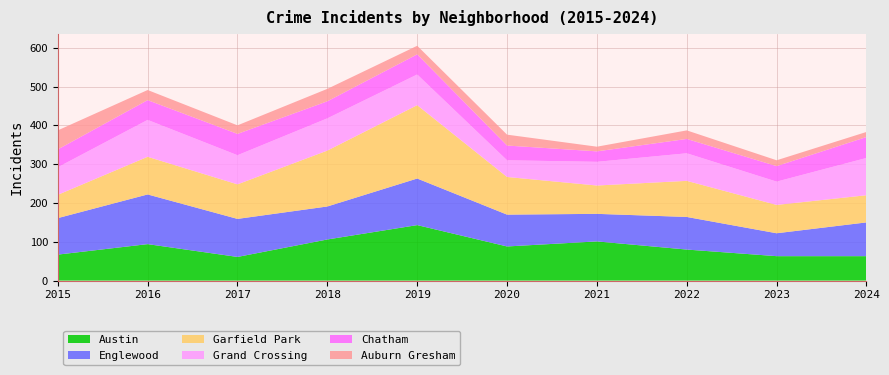

Reading left to right, transcribe all the data shown in this chart.

Austin: 67	94	61	106	143	88	101	80	63	63
Englewood: 94	128	98	85	120	82	71	84	59	87
Garfield Park: 60	97	89	144	189	97	73	93	73	70
Grand Crossing: 71	95	75	83	79	43	61	71	60	96
Chatham: 46	51	55	44	52	38	27	37	40	54
Auburn Gresham: 49	26	22	32	22	28	12	22	15	13